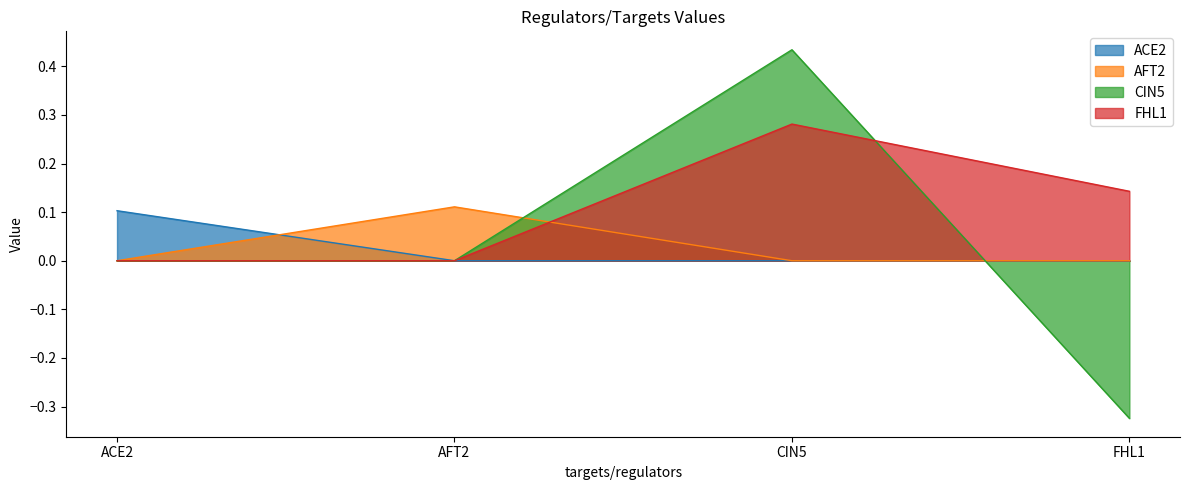

How many values in the FHL1 series exceed 0?

2